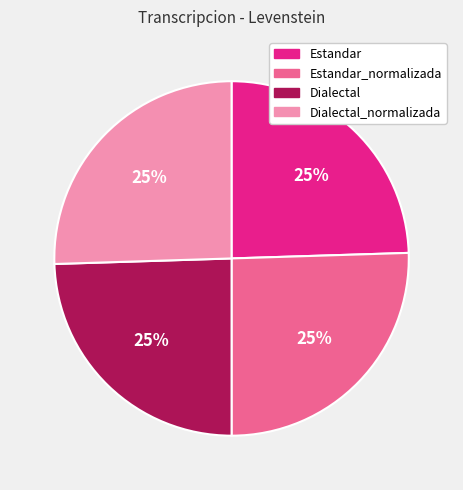

To the nearest percent, what percentage of the pie is Estandar?

25%